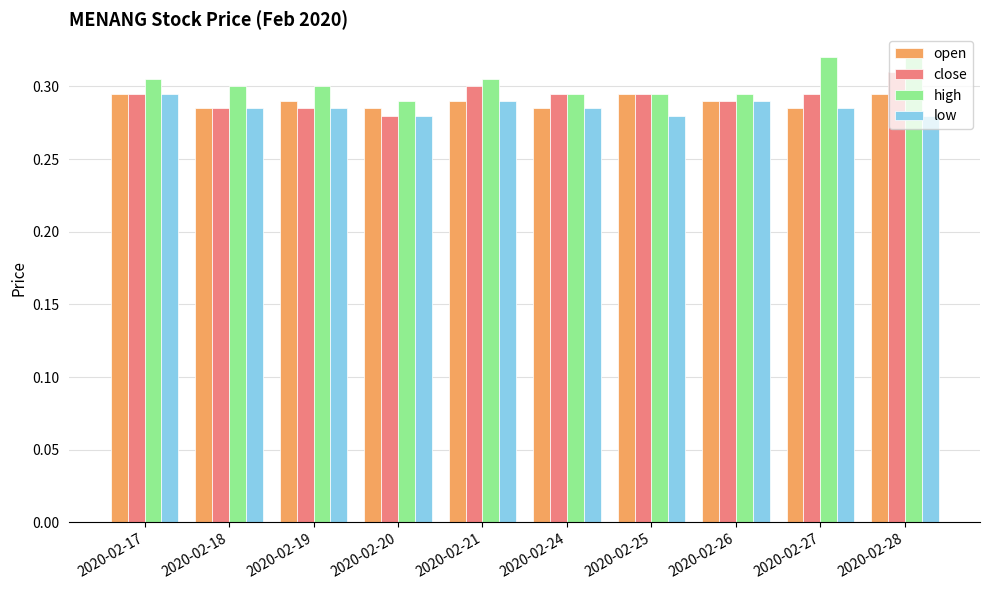

The value of open at 2020-02-20 is 0.5. True or false?

False